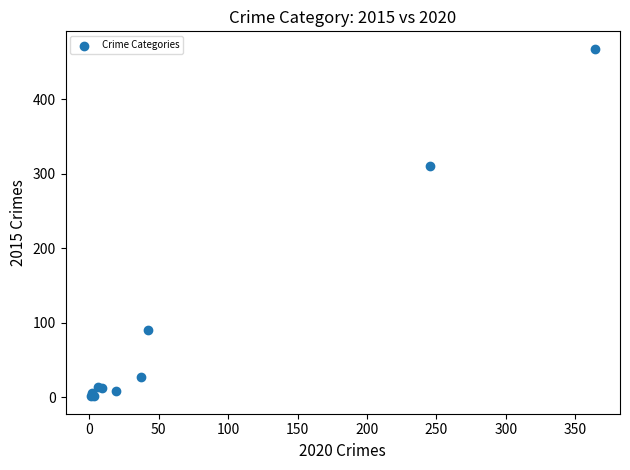

What Y value in the scatter plot is closest to 234?

311